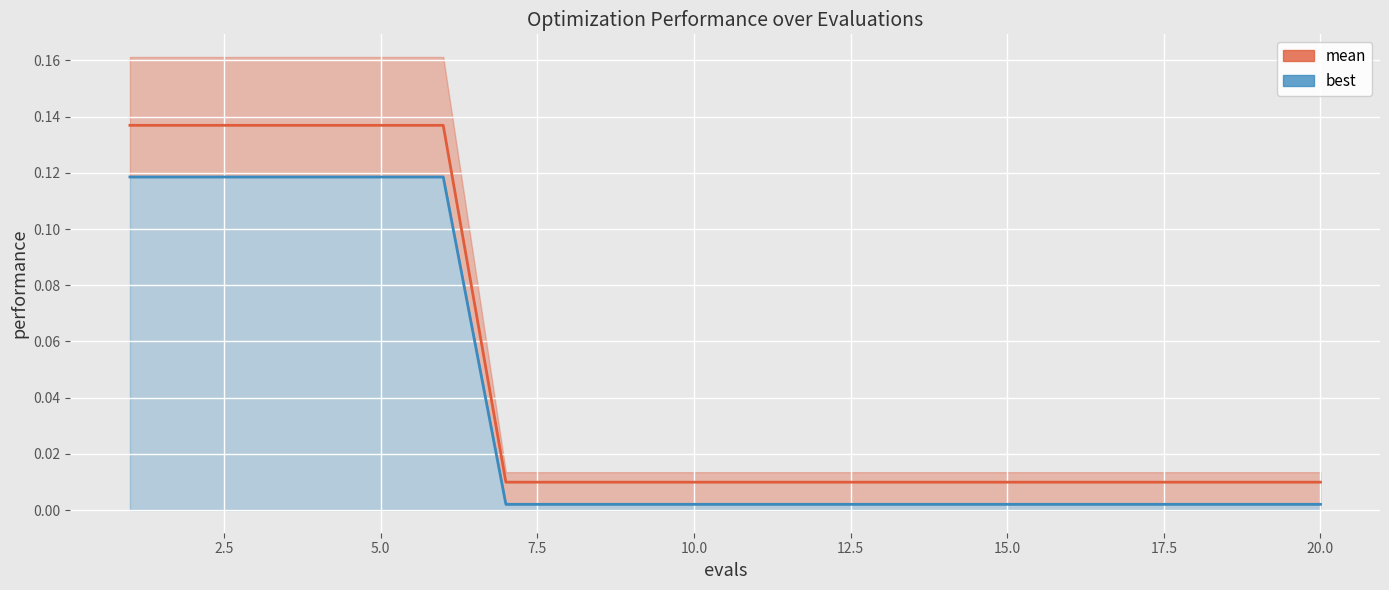

Which series has the widest spread of values?

mean